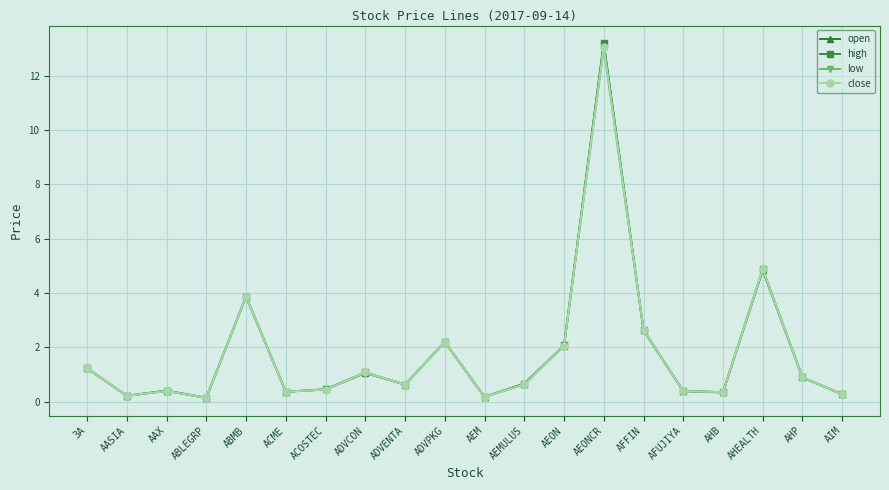

What is the maximum value shown in the chart?

13.2